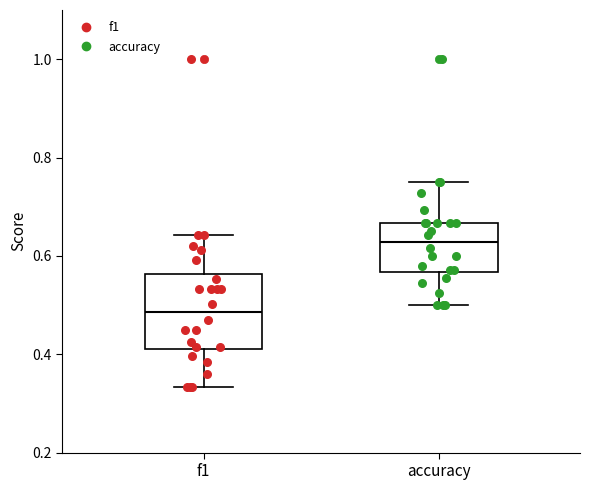

Where does the median line of the box for f1 sit on the y-axis? The values are not printed on the chart, so give them approximately, as read against the axis.

0.48